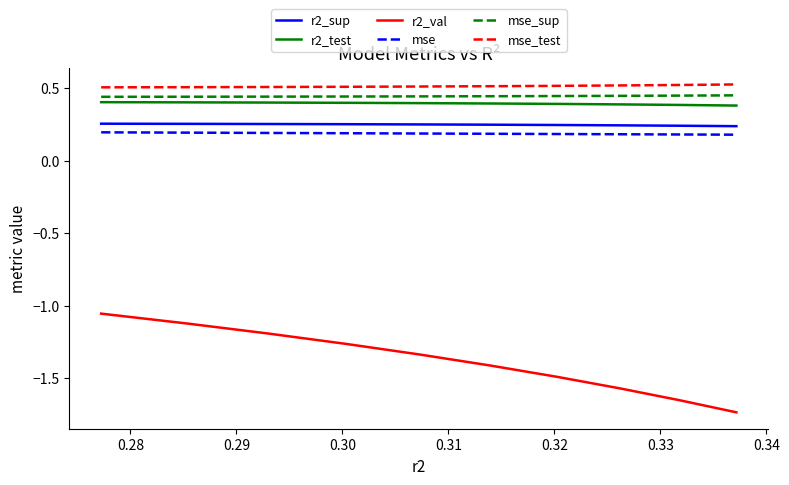

Rank the series by their maximum value, from highest to lowest.

mse_test, mse_sup, r2_test, r2_sup, mse, r2_val